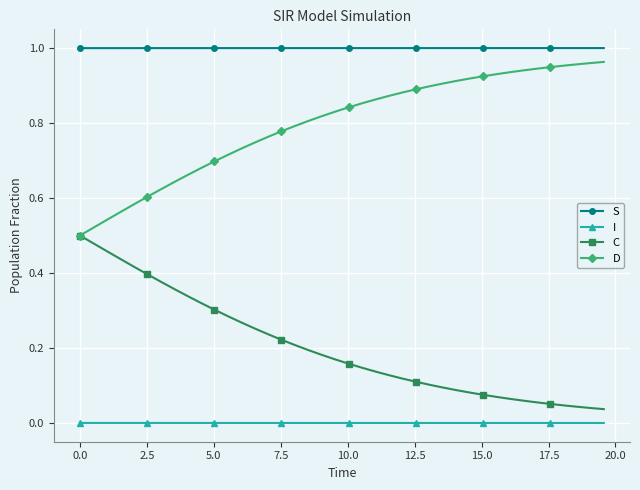

True or false: C and I cross at least once.

False